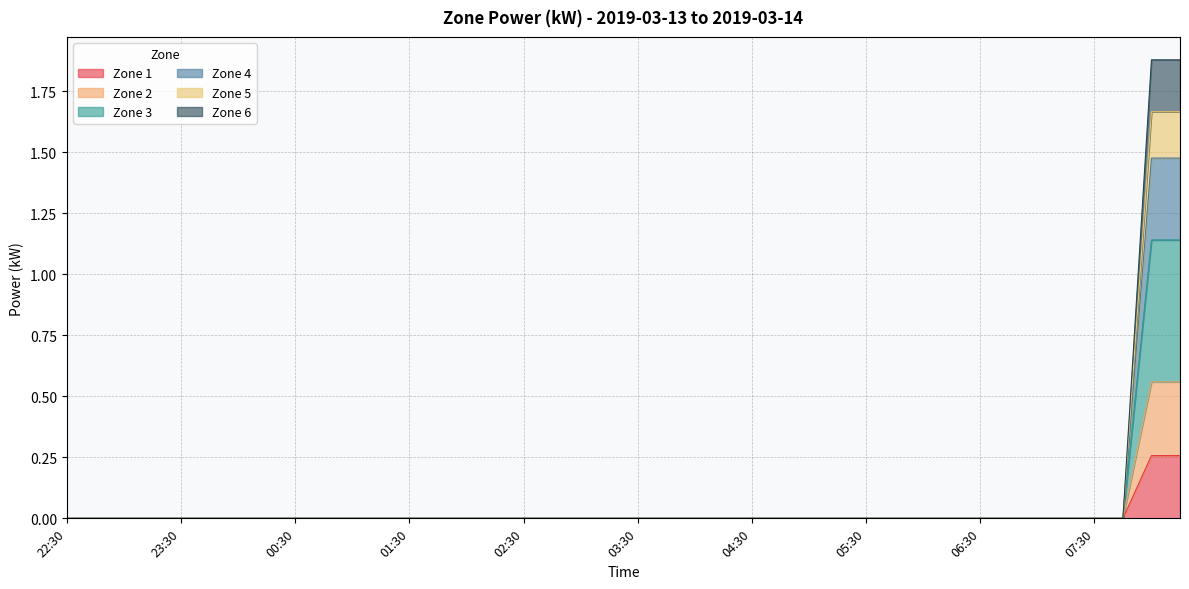

How many lines are shown in the chart?

6